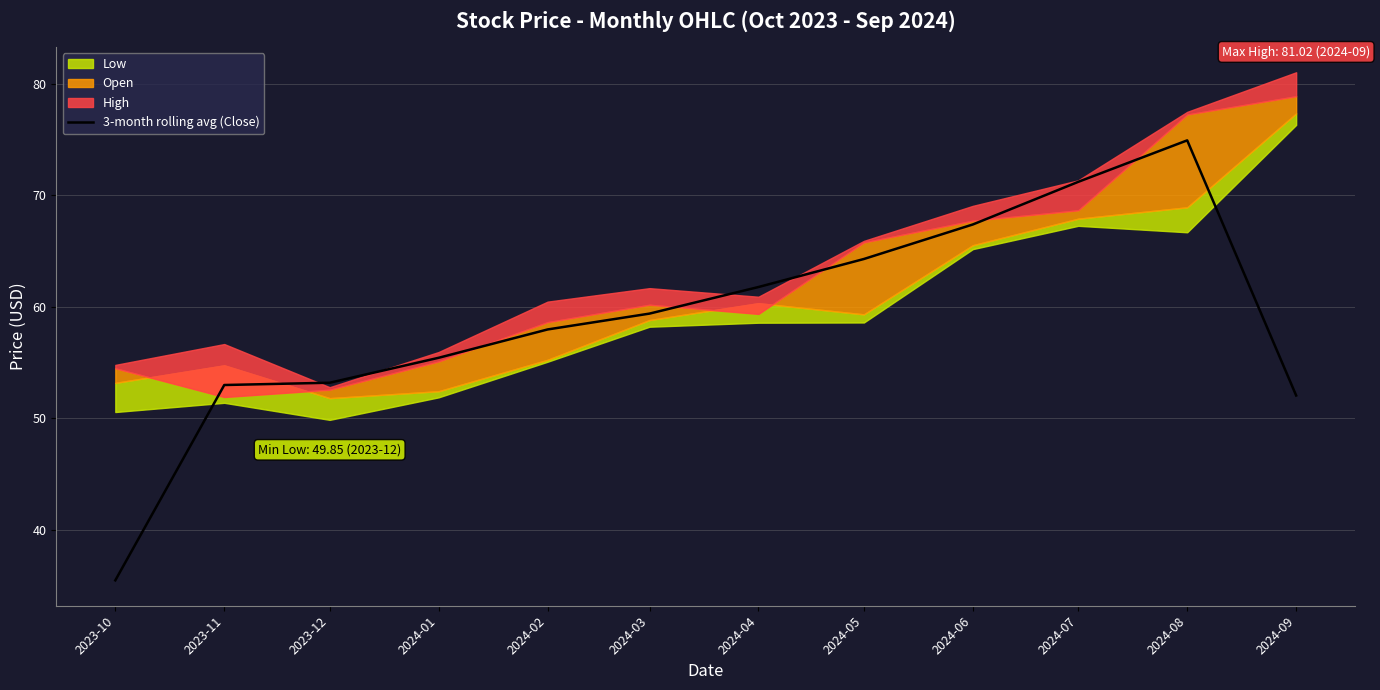

Which has a higher value, 2024-02 or 2024-04?

2024-04